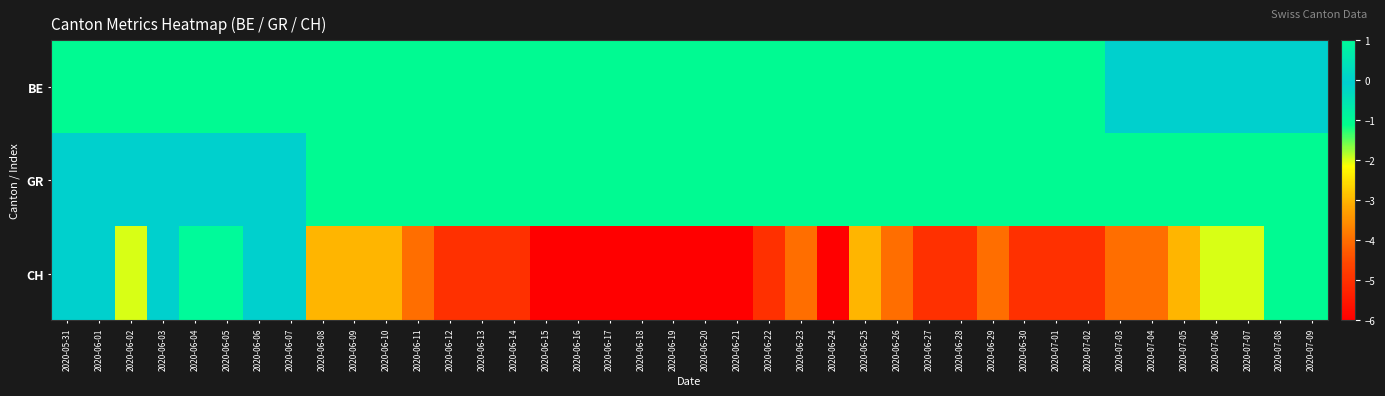

Reading left to right, extract all data points from this chart.

BE: 2020-05-31=-1	2020-06-01=-1	2020-06-02=-1	2020-06-03=-1	2020-06-04=-1	2020-06-05=-1	2020-06-06=-1	2020-06-07=-1	2020-06-08=-1	2020-06-09=-1	2020-06-10=-1	2020-06-11=-1	2020-06-12=-1	2020-06-13=-1	2020-06-14=-1	2020-06-15=-1	2020-06-16=-1	2020-06-17=-1	2020-06-18=-1	2020-06-19=-1	2020-06-20=-1	2020-06-21=-1	2020-06-22=-1	2020-06-23=-1	2020-06-24=-1	2020-06-25=-1	2020-06-26=-1	2020-06-27=-1	2020-06-28=-1	2020-06-29=-1	2020-06-30=-1	2020-07-01=-1	2020-07-02=-1	2020-07-03=0	2020-07-04=0	2020-07-05=0	2020-07-06=0	2020-07-07=0	2020-07-08=0	2020-07-09=0
GR: 2020-05-31=0	2020-06-01=0	2020-06-02=0	2020-06-03=0	2020-06-04=0	2020-06-05=0	2020-06-06=0	2020-06-07=0	2020-06-08=-1	2020-06-09=-1	2020-06-10=-1	2020-06-11=-1	2020-06-12=-1	2020-06-13=-1	2020-06-14=-1	2020-06-15=-1	2020-06-16=-1	2020-06-17=-1	2020-06-18=-1	2020-06-19=-1	2020-06-20=-1	2020-06-21=-1	2020-06-22=-1	2020-06-23=-1	2020-06-24=-1	2020-06-25=-1	2020-06-26=-1	2020-06-27=-1	2020-06-28=-1	2020-06-29=-1	2020-06-30=-1	2020-07-01=-1	2020-07-02=-1	2020-07-03=-1	2020-07-04=-1	2020-07-05=-1	2020-07-06=-1	2020-07-07=-1	2020-07-08=-1	2020-07-09=-1
CH: 2020-05-31=0	2020-06-01=0	2020-06-02=-2	2020-06-03=0	2020-06-04=1	2020-06-05=1	2020-06-06=0	2020-06-07=0	2020-06-08=-3	2020-06-09=-3	2020-06-10=-3	2020-06-11=-4	2020-06-12=-5	2020-06-13=-5	2020-06-14=-5	2020-06-15=-6	2020-06-16=-6	2020-06-17=-6	2020-06-18=-6	2020-06-19=-6	2020-06-20=-6	2020-06-21=-6	2020-06-22=-5	2020-06-23=-4	2020-06-24=-6	2020-06-25=-3	2020-06-26=-4	2020-06-27=-5	2020-06-28=-5	2020-06-29=-4	2020-06-30=-5	2020-07-01=-5	2020-07-02=-5	2020-07-03=-4	2020-07-04=-4	2020-07-05=-3	2020-07-06=-2	2020-07-07=-2	2020-07-08=-1	2020-07-09=-1